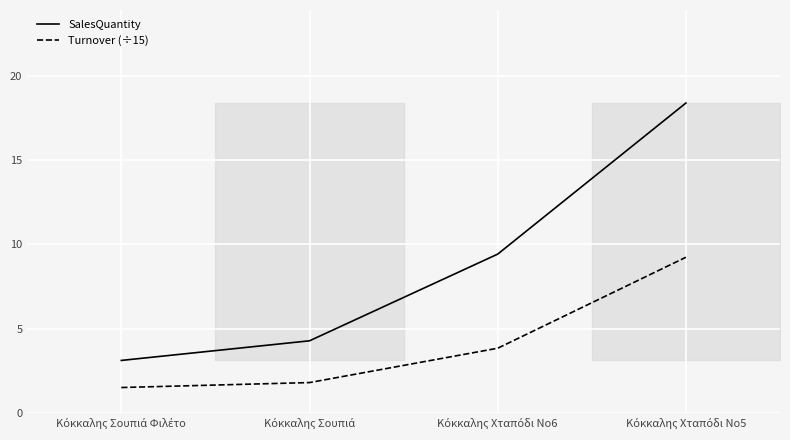

At which label does SalesQuantity reach its minimum?

Κόκκαλης Σουπιά Φιλέτο